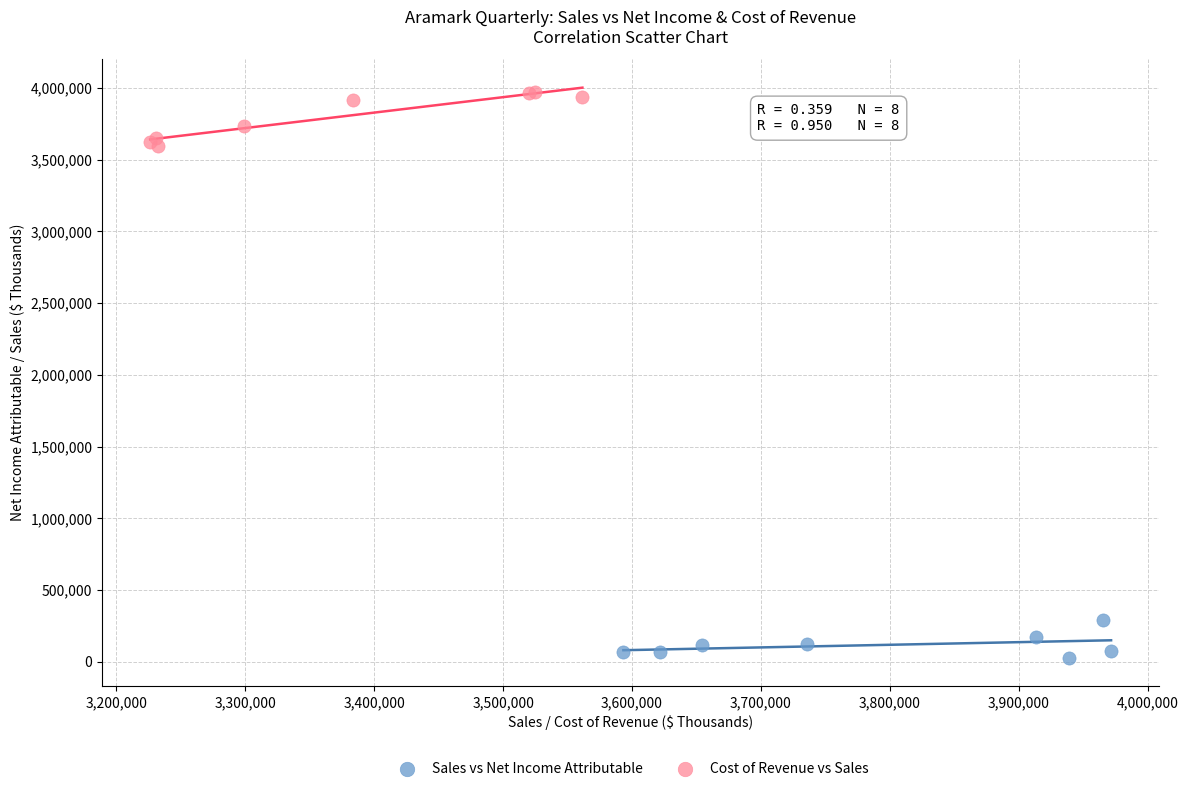

Which series contains the lowest Y value?

Sales vs Net Income Attributable